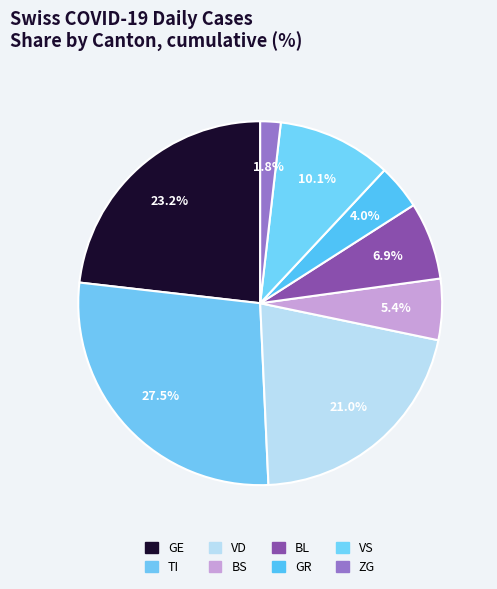

How many slices are in this pie chart?

8